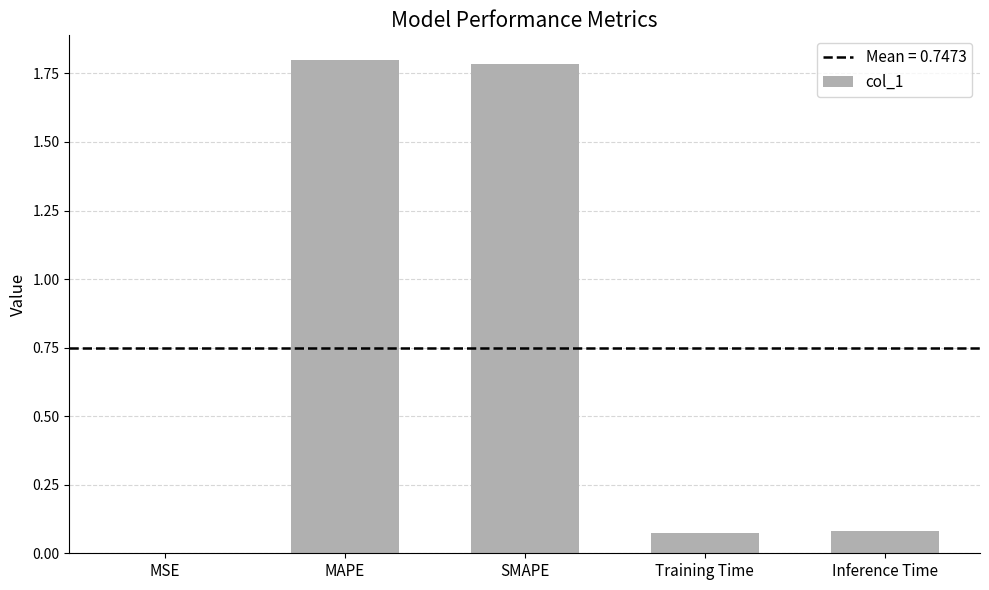

What is the sum of the values at MAPE and SMAPE?

3.6